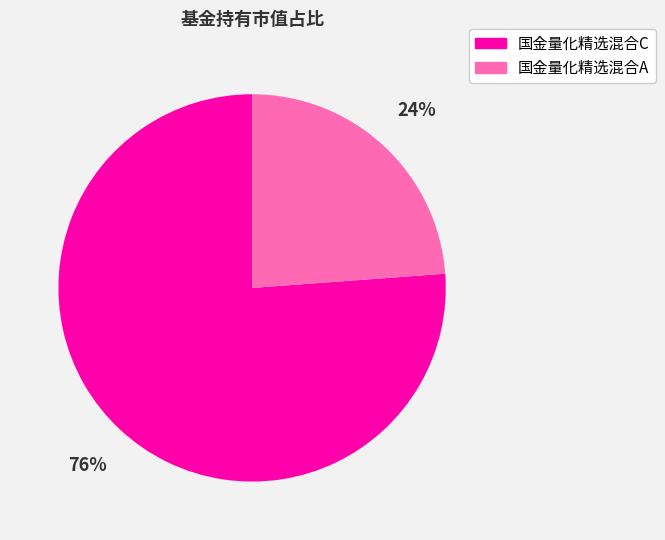

Is it true that 国金量化精选混合C is 85% of the pie?

False